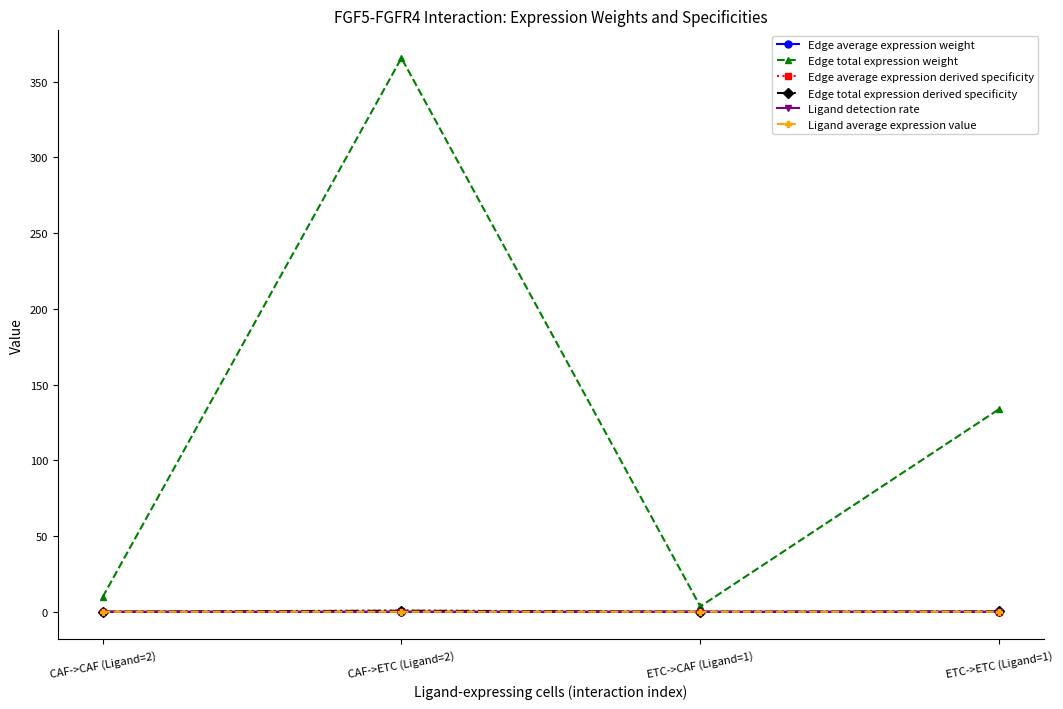

True or false: Ligand average expression value has a value of 0.0 at CAF->CAF (Ligand=2).

True